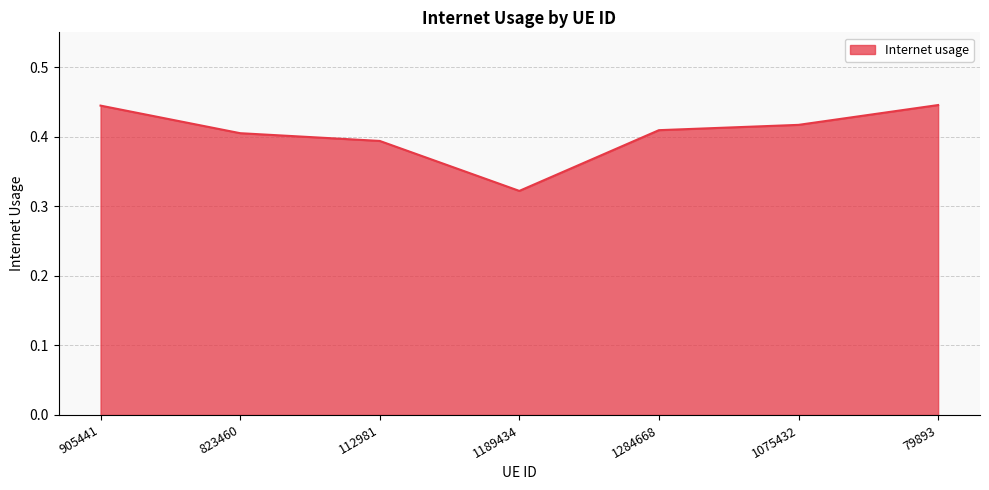

What position from the right is 112981?

5